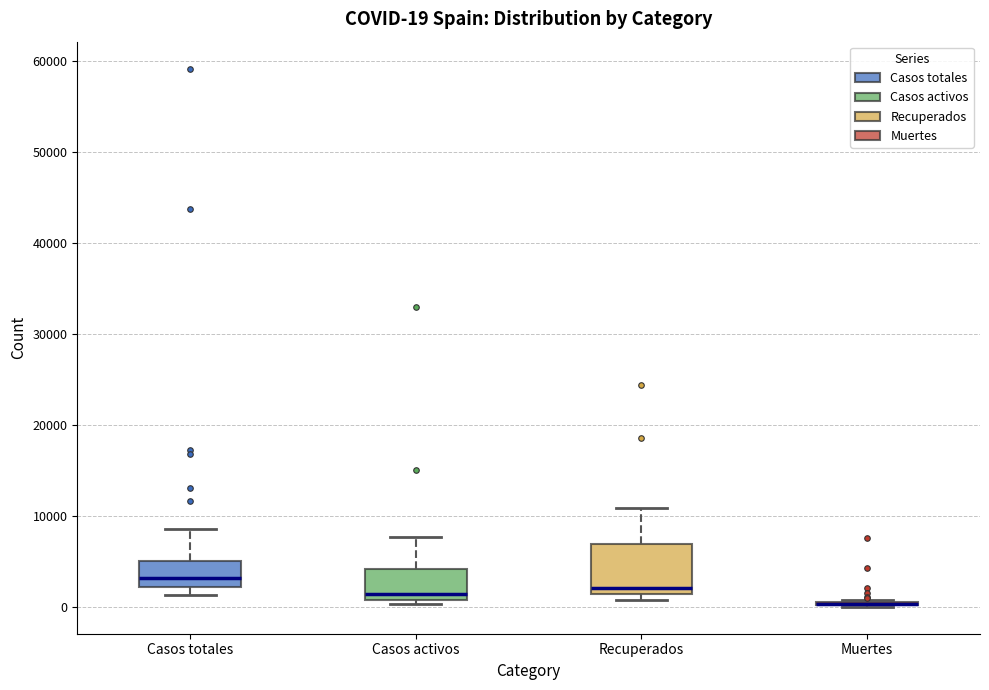

Which box is the tallest, from its lower edge to its upper edge?

Recuperados